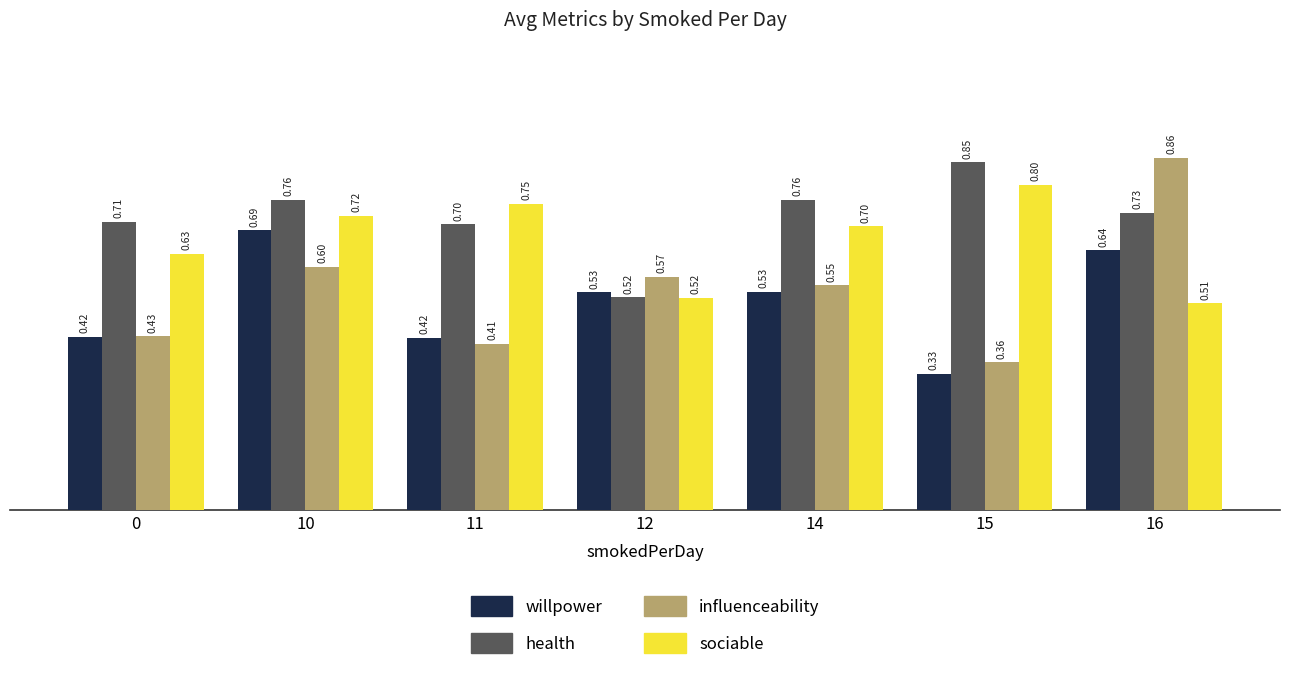

Which series has the largest range (max minus min)?

influenceability